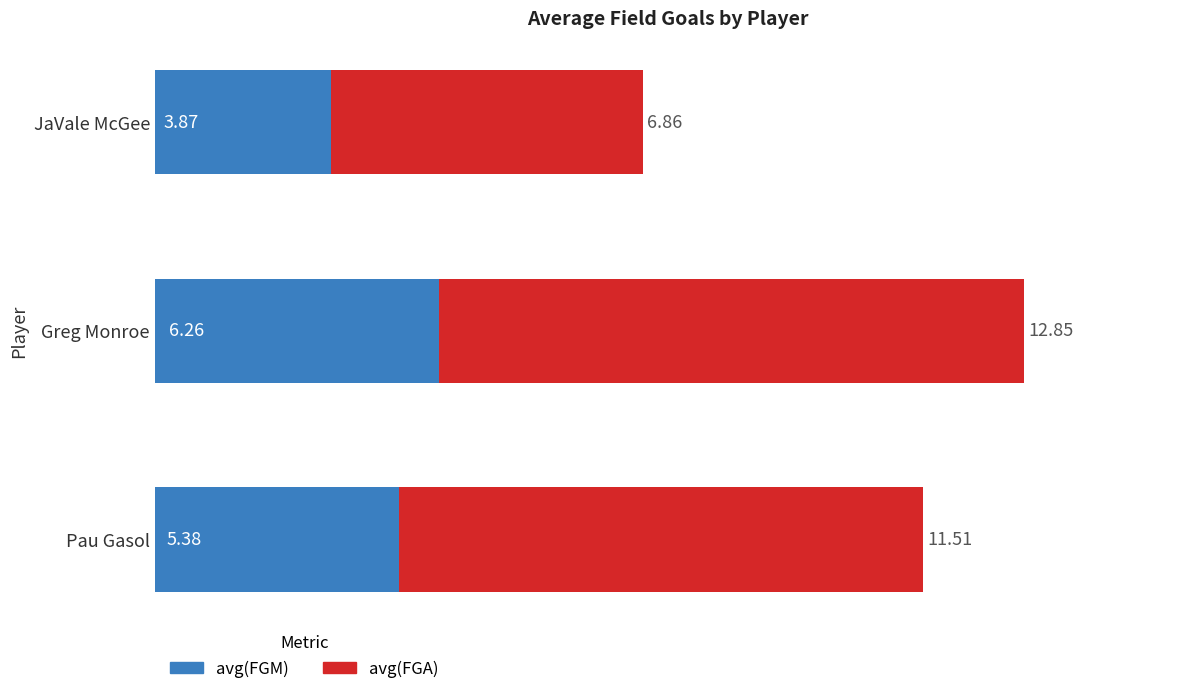

At which label does avg(FGM) reach its peak?

Greg Monroe